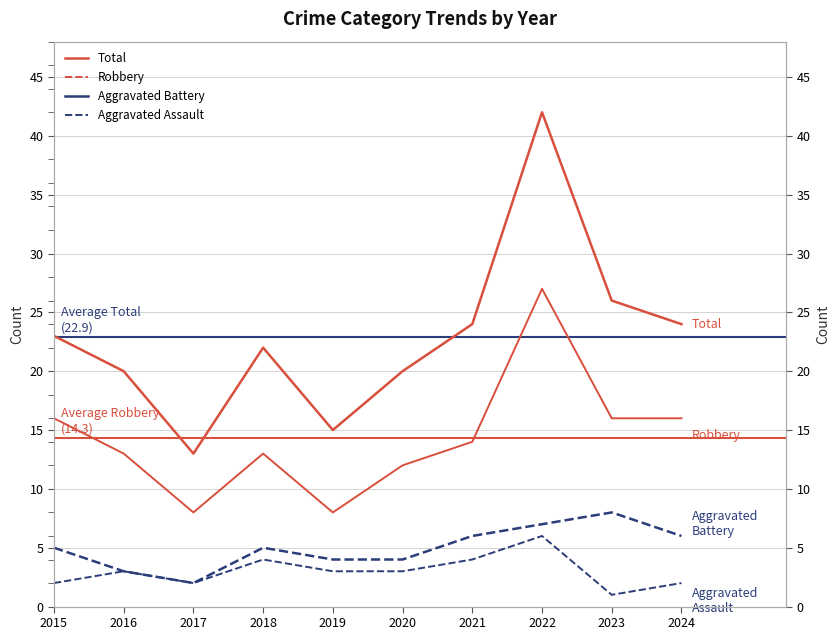

Where is Robbery nearest to the value 17?

2015